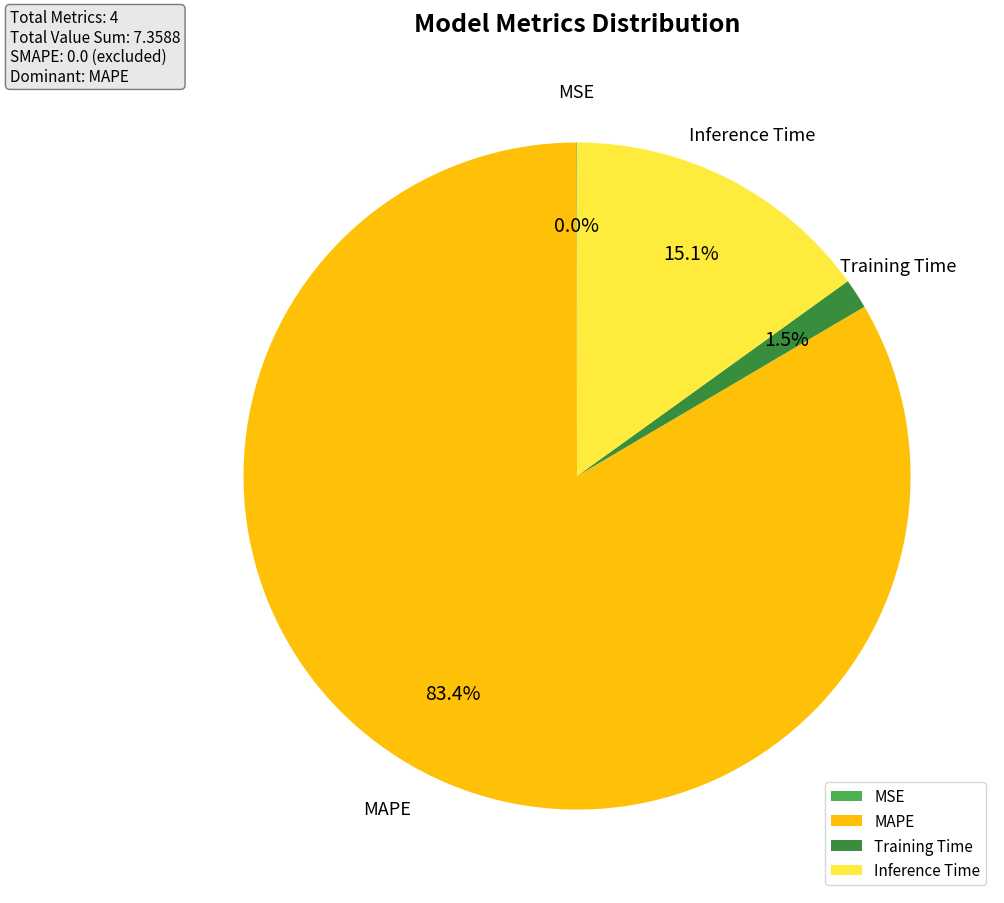

True or false: MAPE accounts for 93% of the total.

False